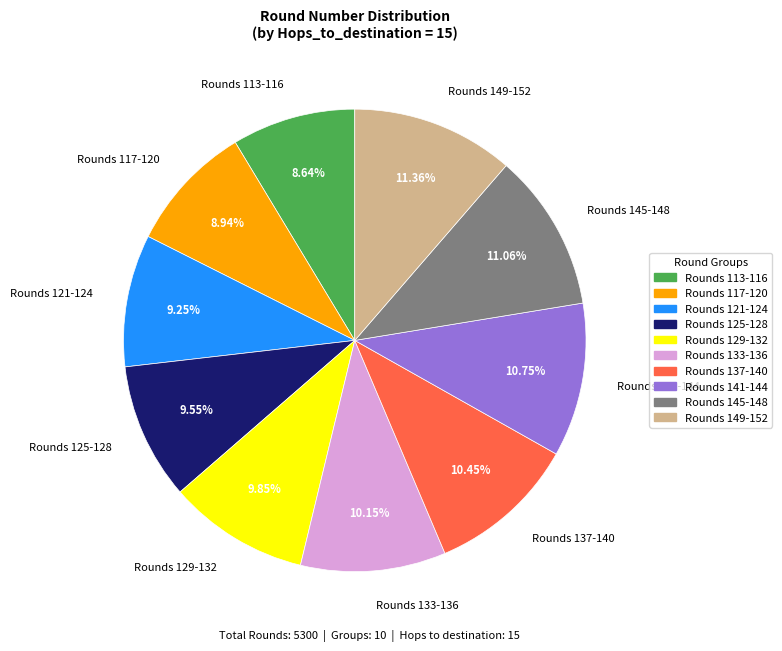

Does any single category account for the majority?

No